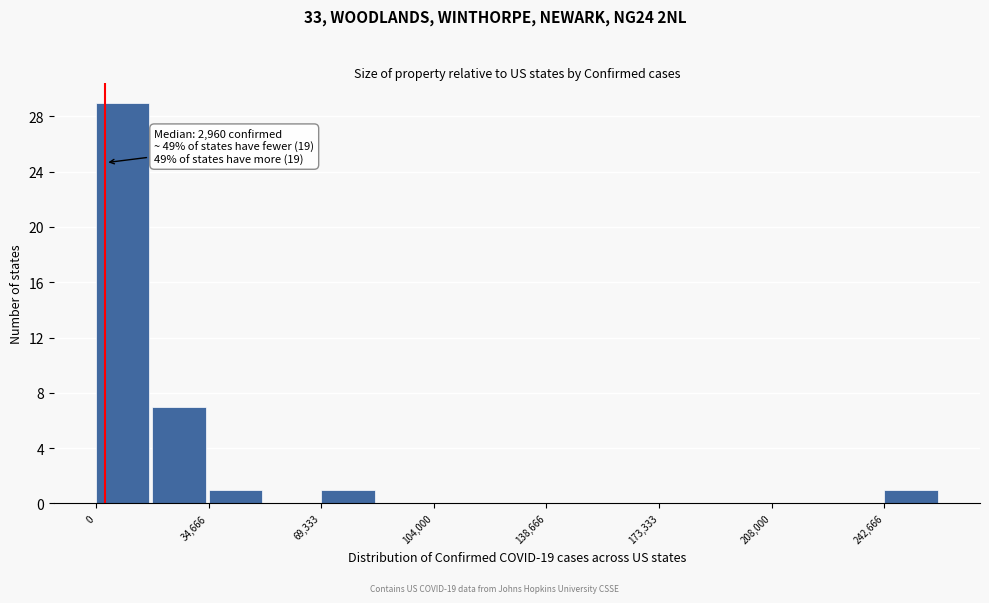

Around what value on the x-axis is the tallest bar? Give the approximate position of its centre, as read against the axis.

10000